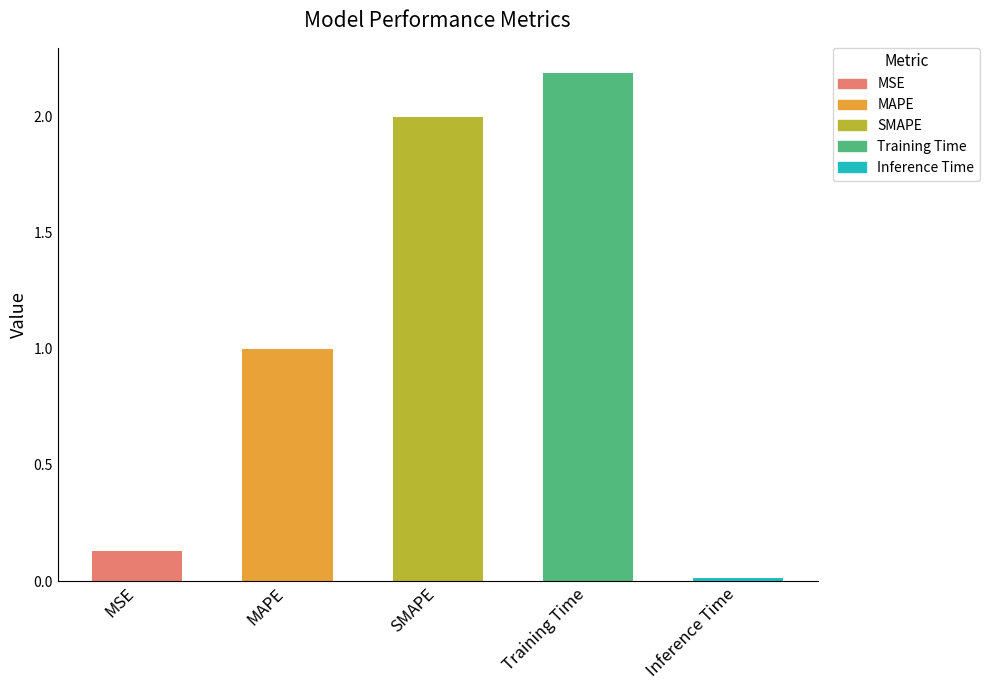

Count the number of data series in this chart.

1